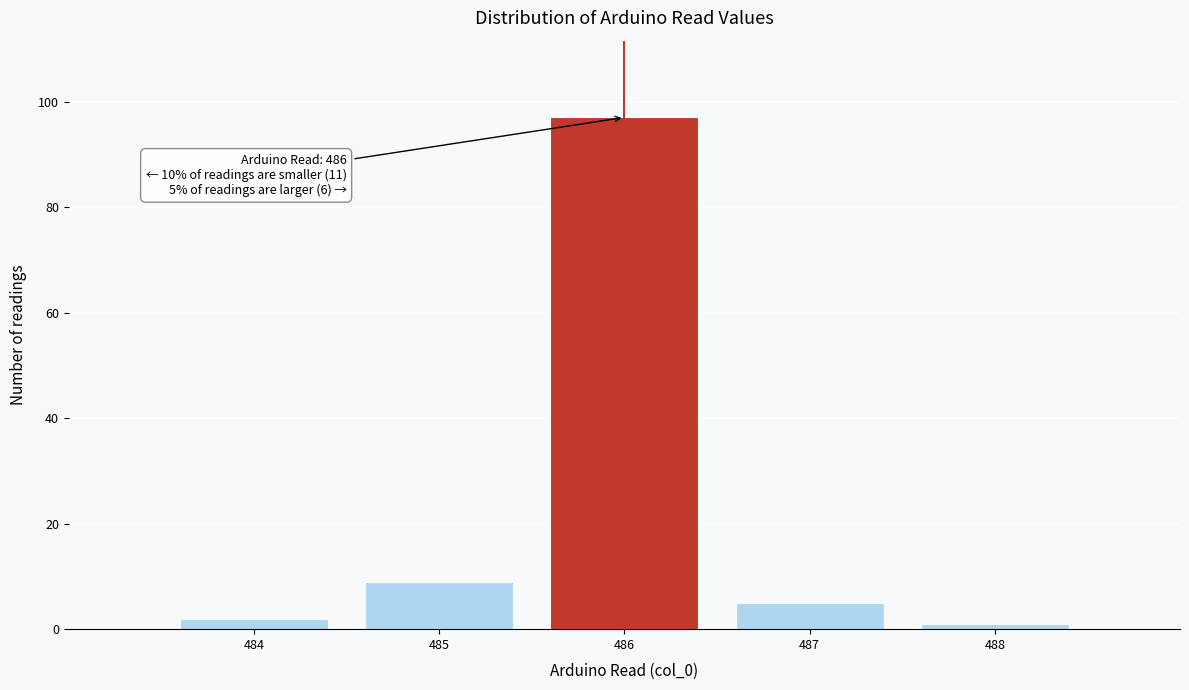

Reading left to right, list all the values displayed in this chart.

2	9	97	5	1